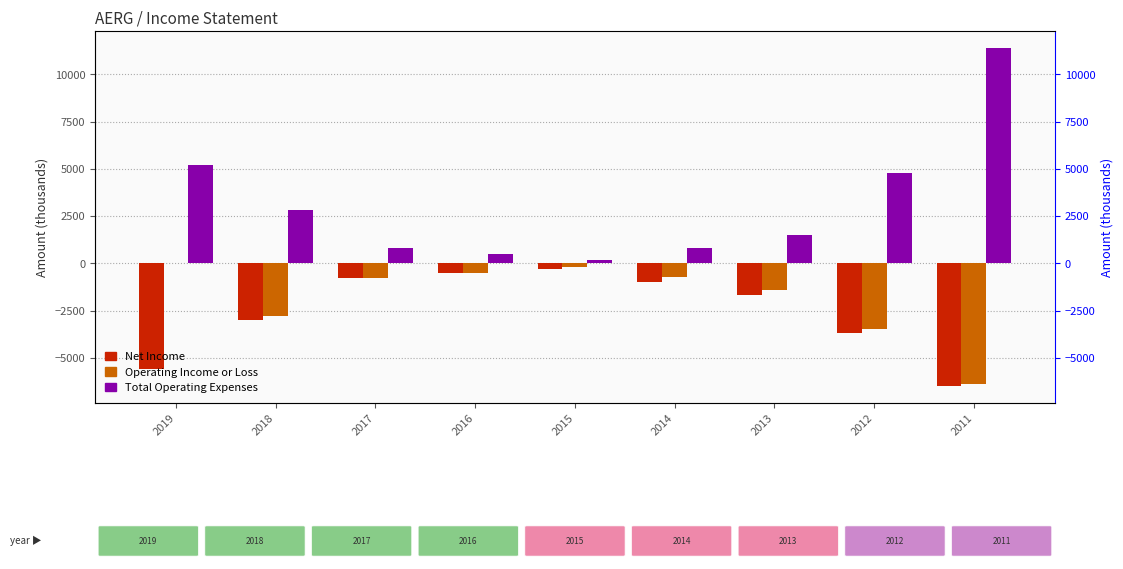

What are all the series names shown in the legend?

Net Income, Operating Income or Loss, Total Operating Expenses